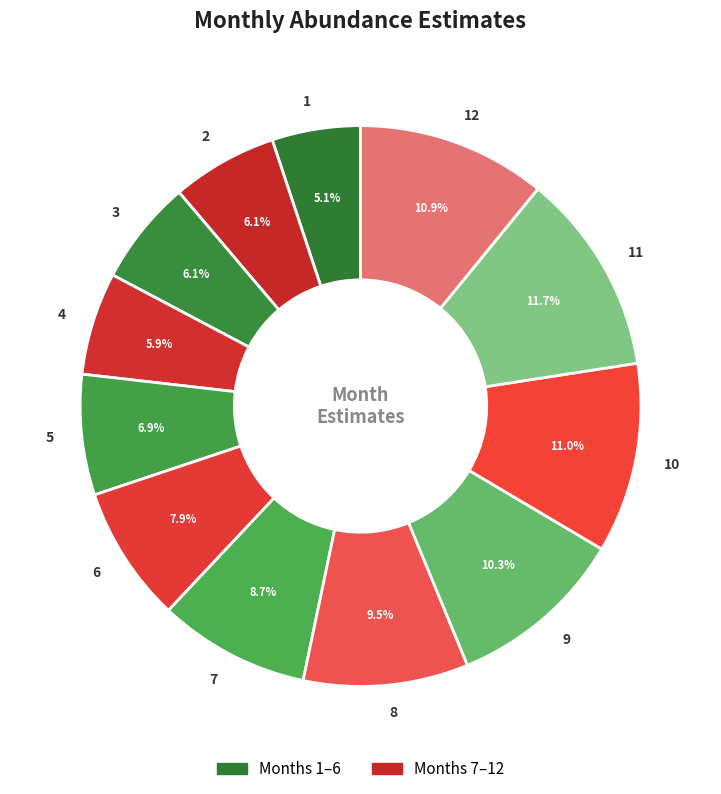

To the nearest percent, what is the average slice percentage?

8%